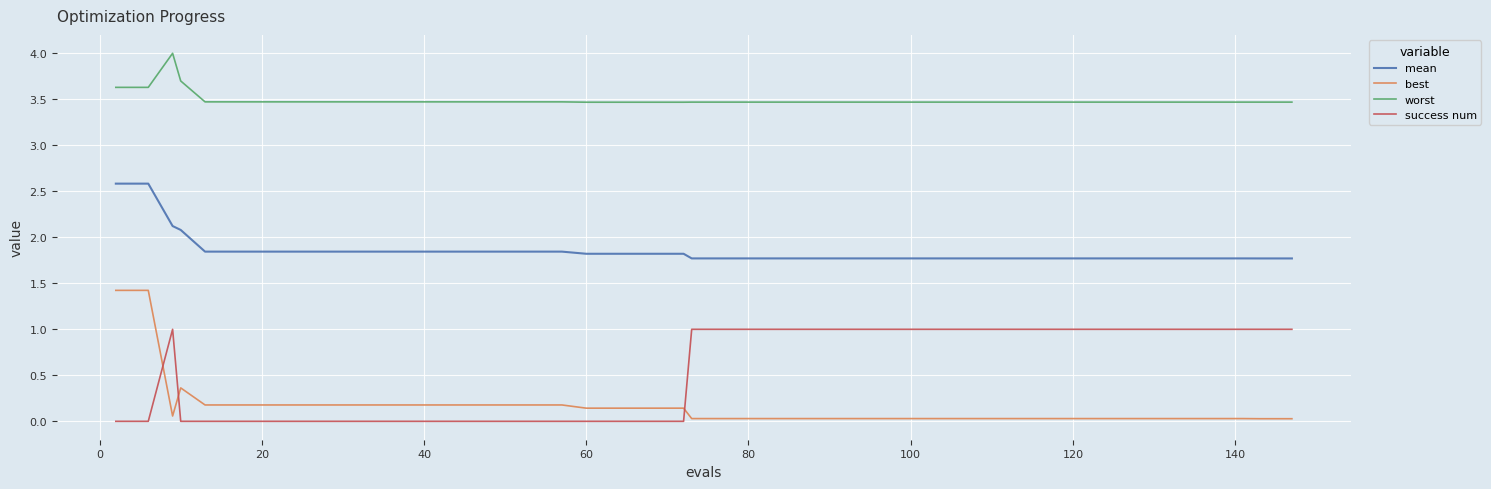

Which series ends up on top after the final intersection of success num and best?

success num